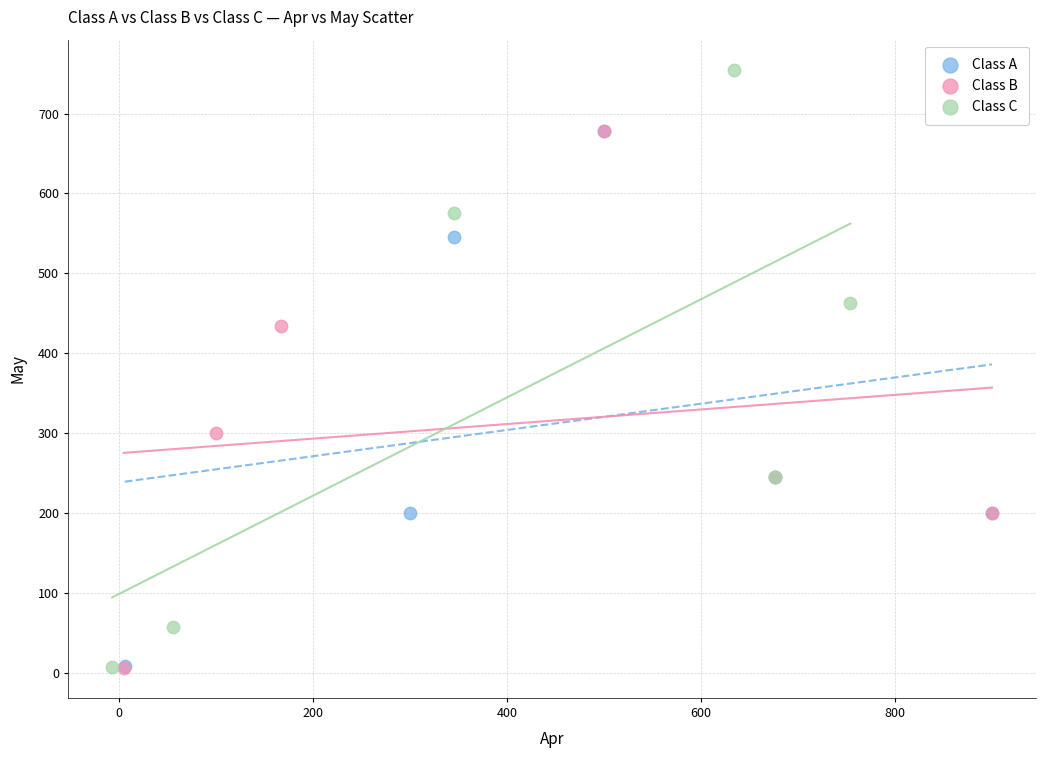

Which series reaches the maximum Y coordinate?

Class C